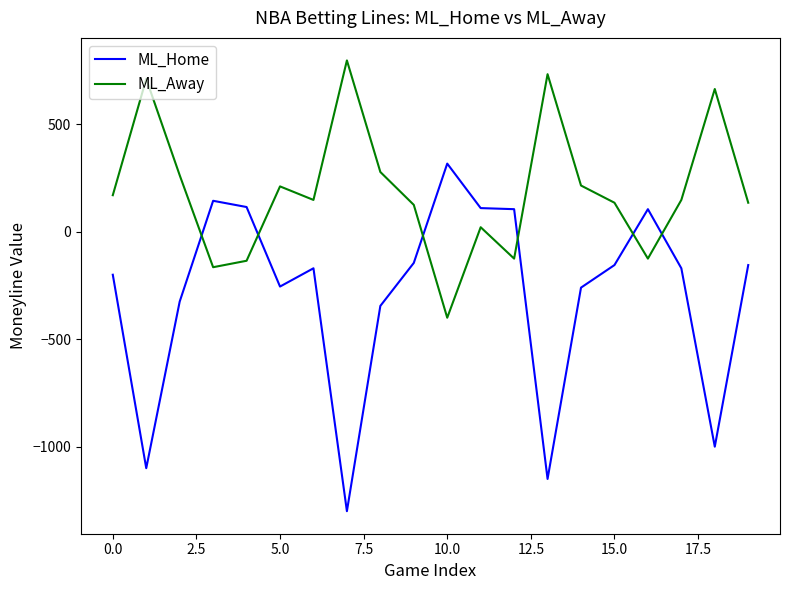

What is the highest value of the ML_Home series?

317